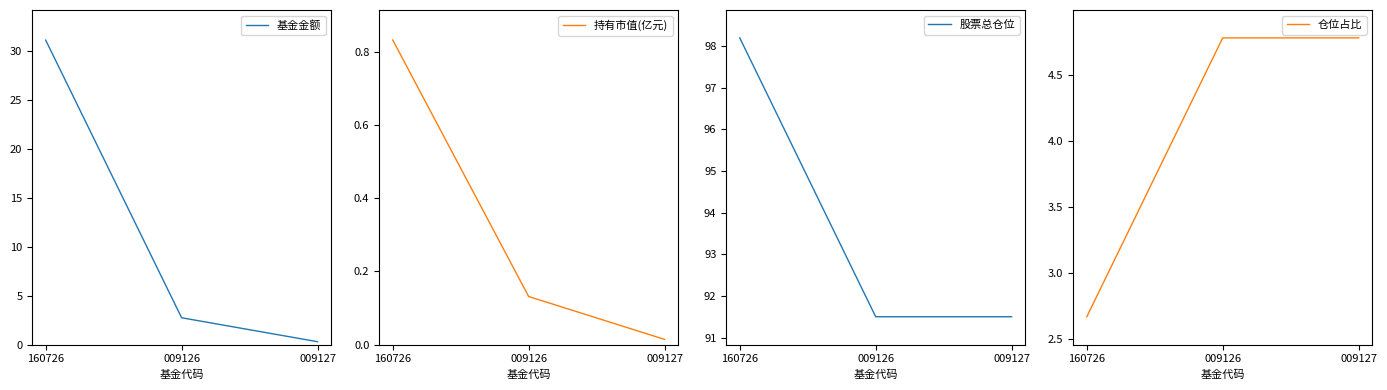

Does the chart have visible grid lines?

No